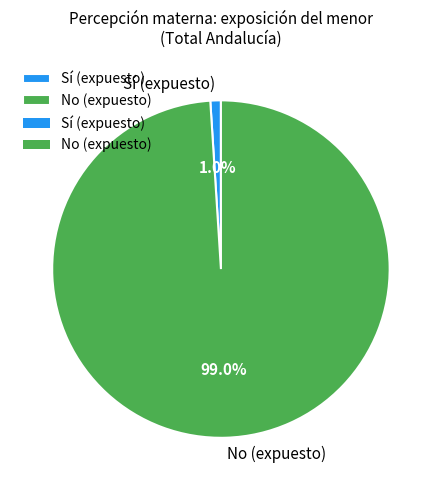

Rank the categories by value from highest to lowest.

No (expuesto), Sí (expuesto)